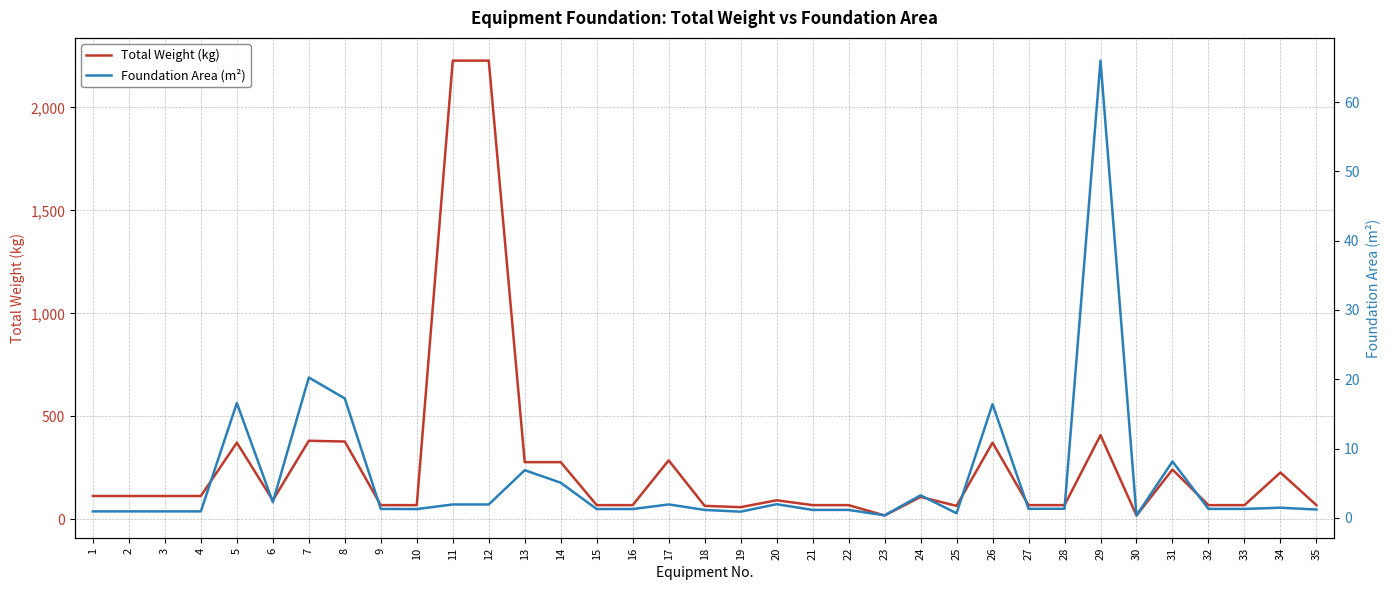

Does the chart have visible grid lines?

Yes